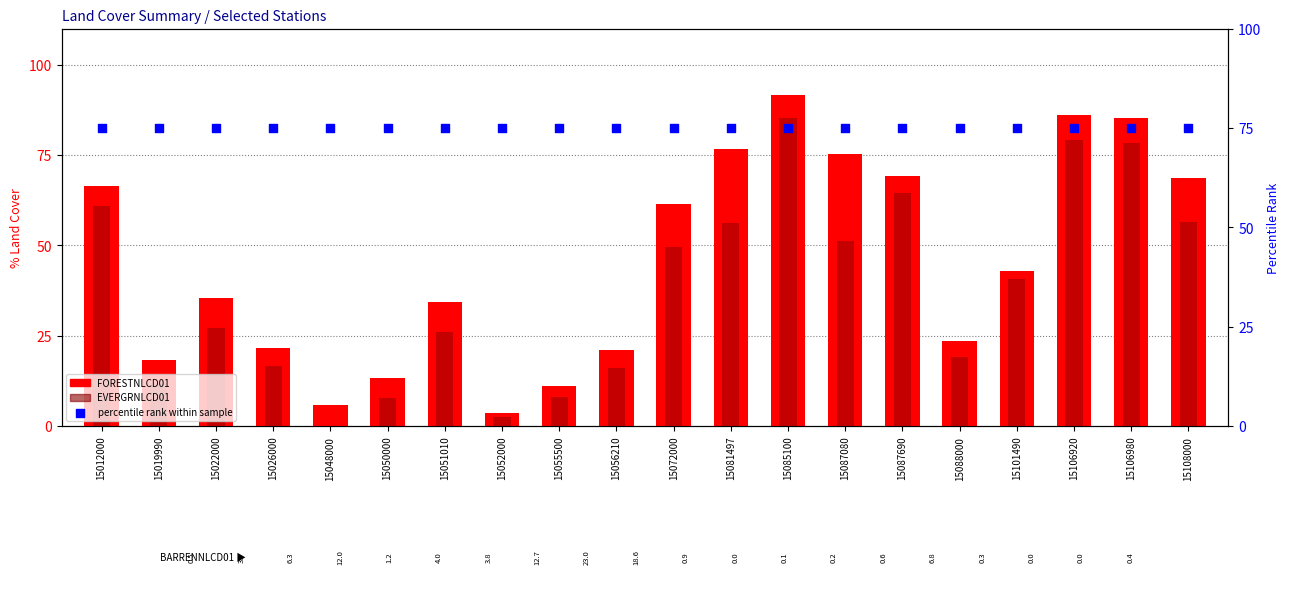

What are all the series names shown in the legend?

FORESTNLCD01, EVERGRNLCD01, percentile rank within sample